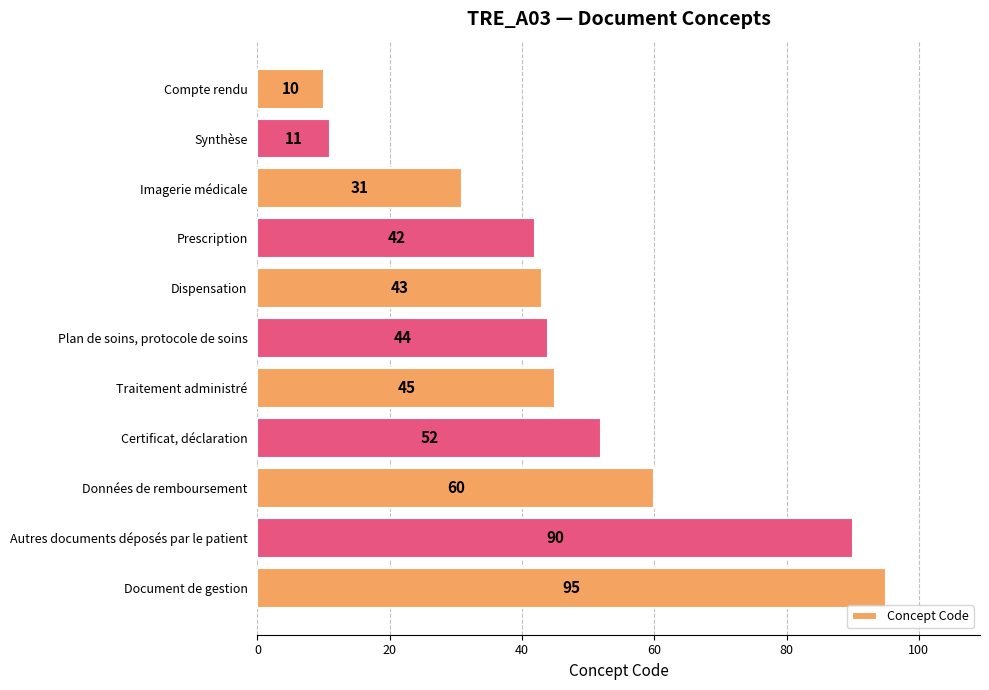

Rank the categories by value from lowest to highest.

Compte rendu, Synthèse, Imagerie médicale, Prescription, Dispensation, Plan de soins, protocole de soins, Traitement administré, Certificat, déclaration, Données de remboursement, Autres documents déposés par le patient, Document de gestion